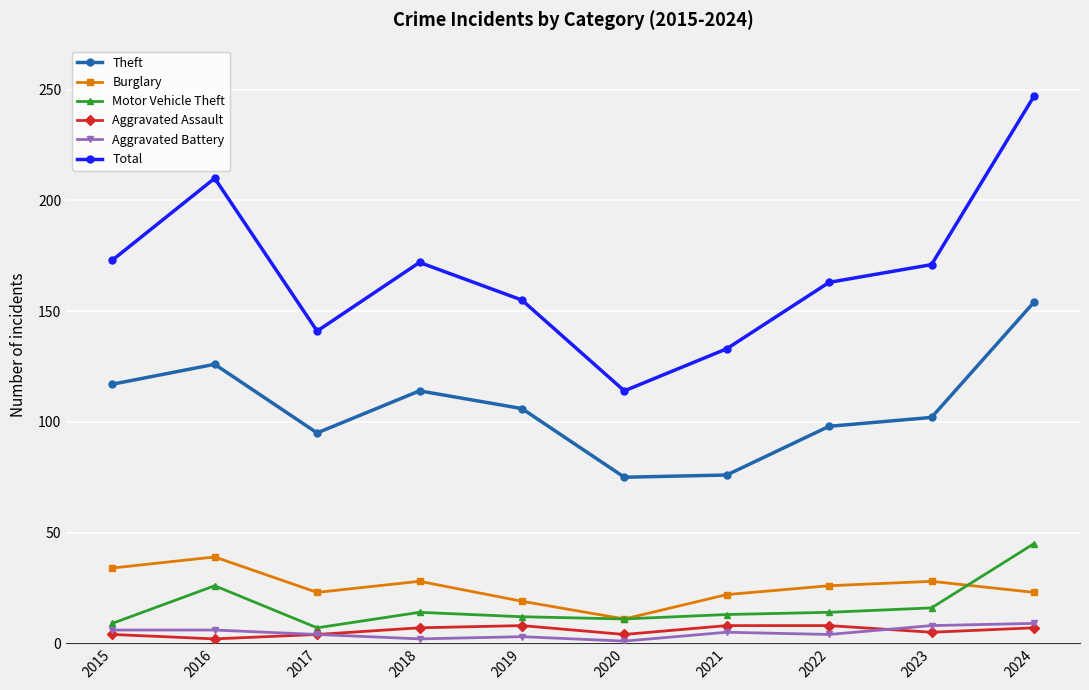

In Total, how many points are lower than both neighbors (excluding endpoints)?

2